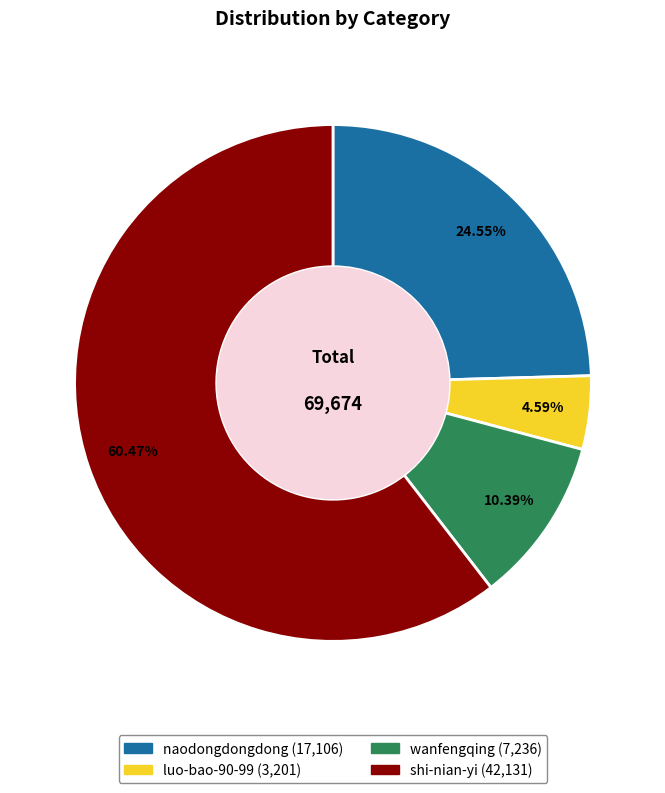

Which slice is the largest?

shi-nian-yi